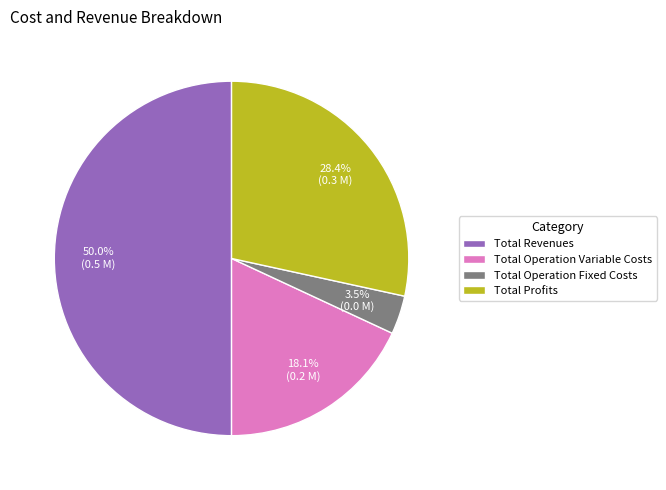

Which slice is the smallest?

Total Operation Fixed Costs